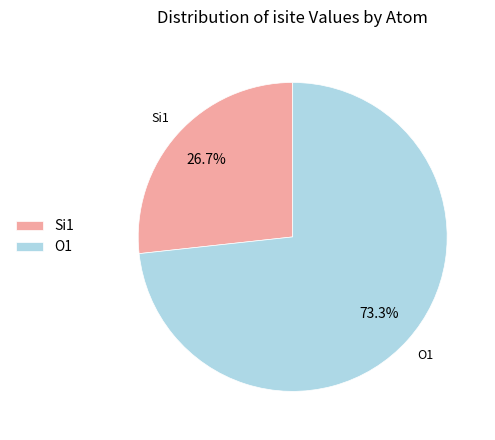

Which category has the smallest portion of the pie?

Si1